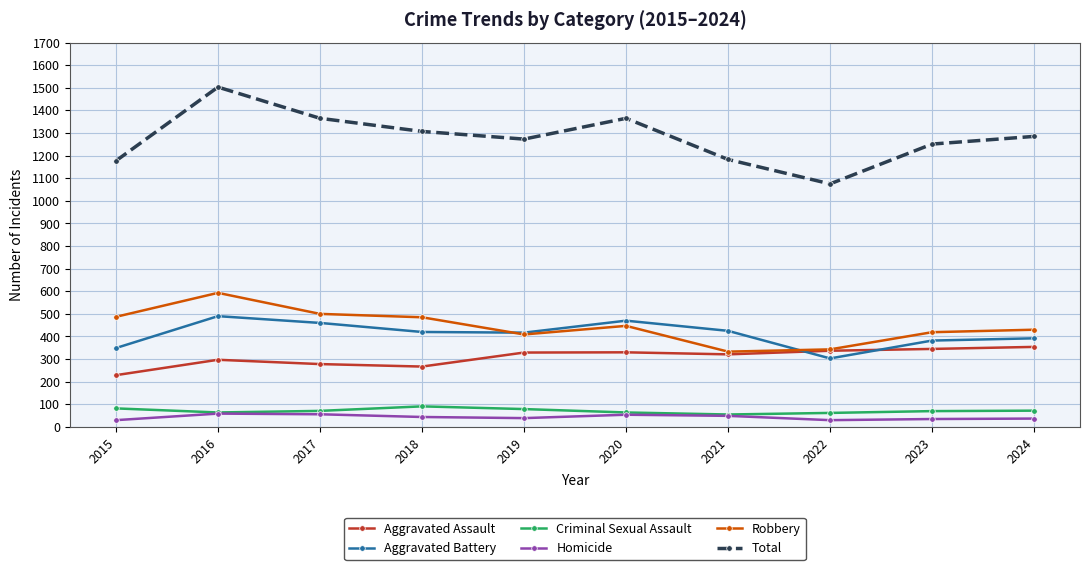

True or false: Homicide and Aggravated Battery cross at least once.

False